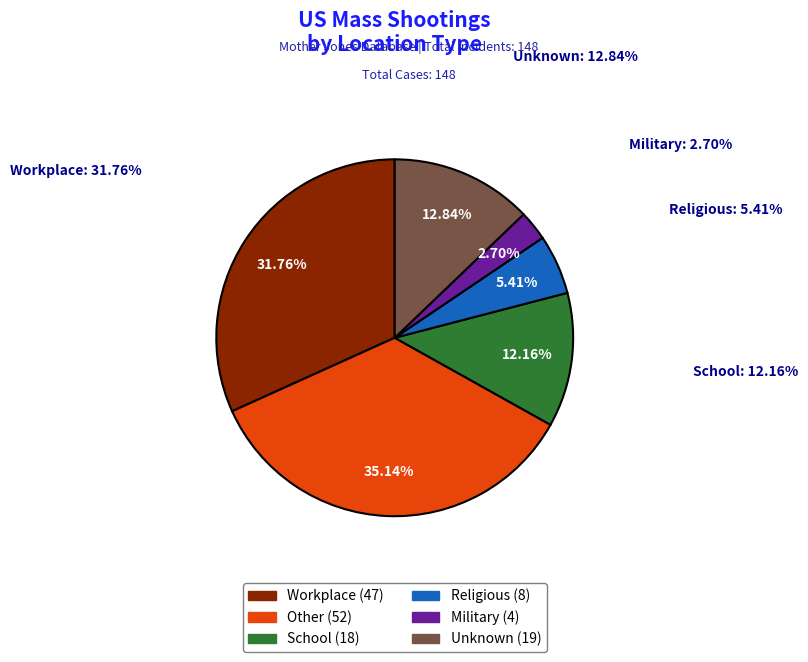

How many segments does this pie chart have?

6